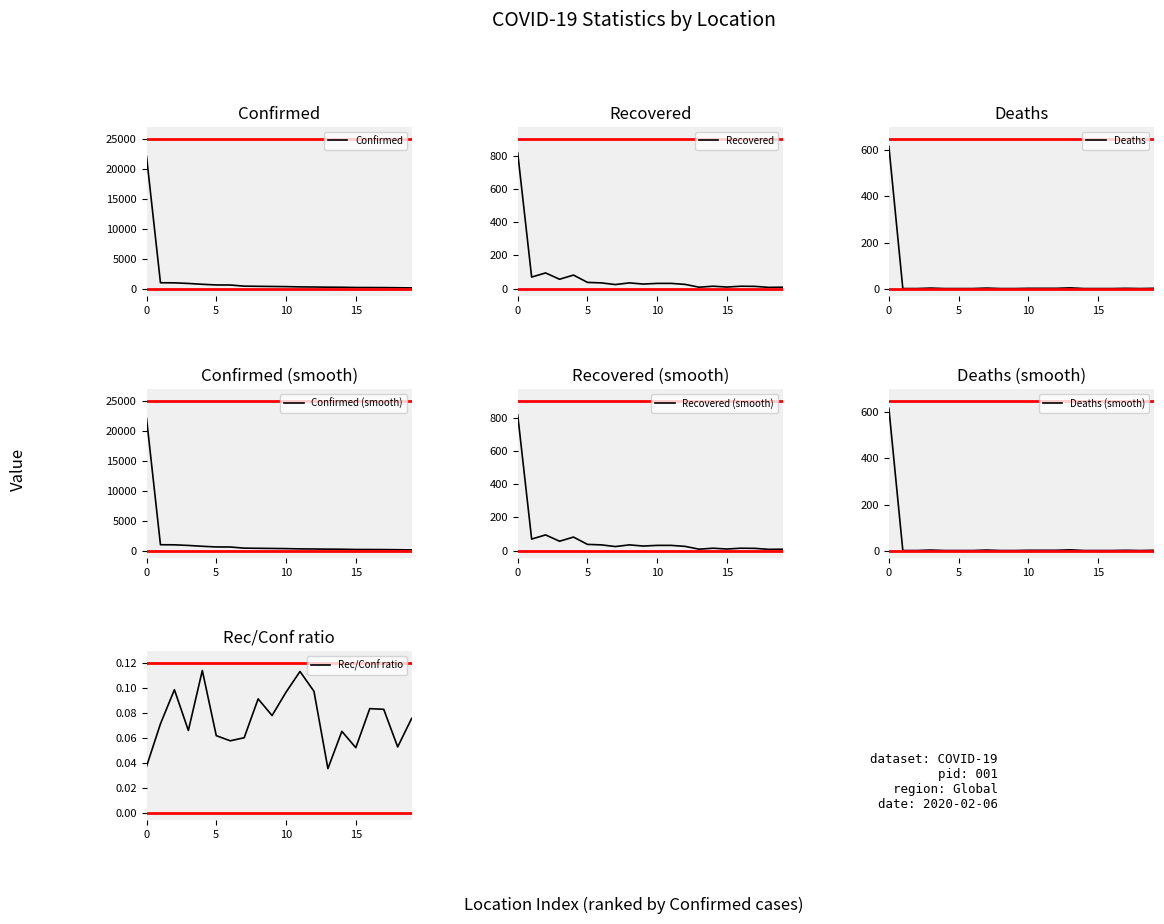

The Deaths series shows -394 at 15. True or false?

False